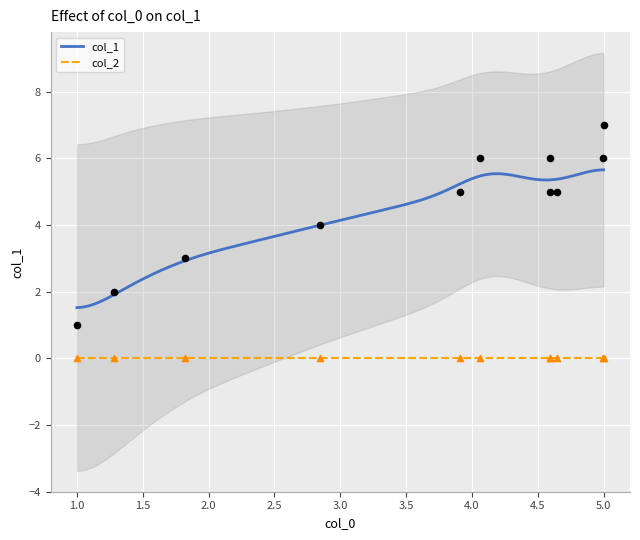

What is the highest value of the col_1 series?

5.7